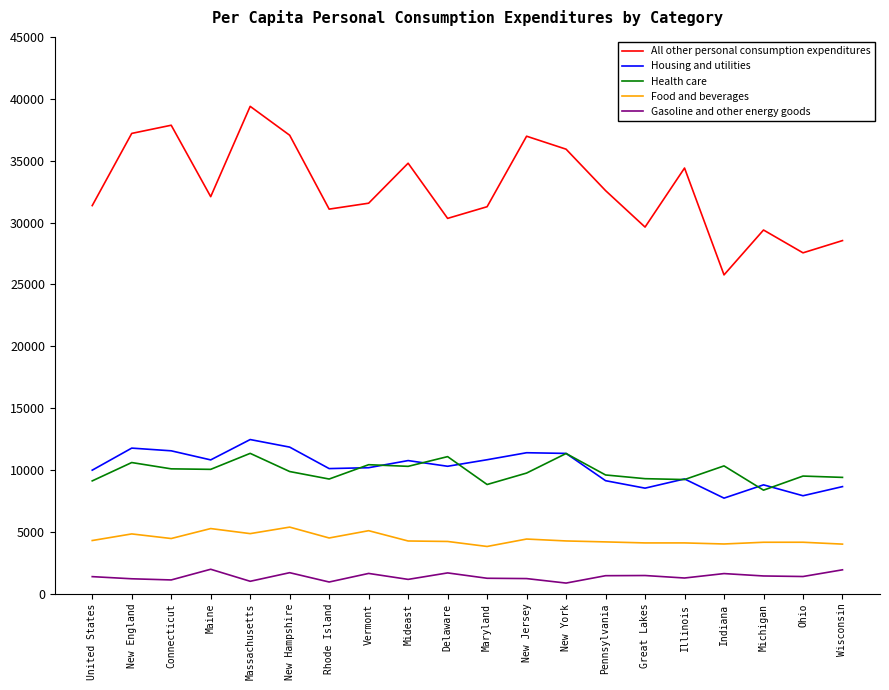

Is the value of Health care at New England greater than the value of Gasoline and other energy goods at New England?

Yes